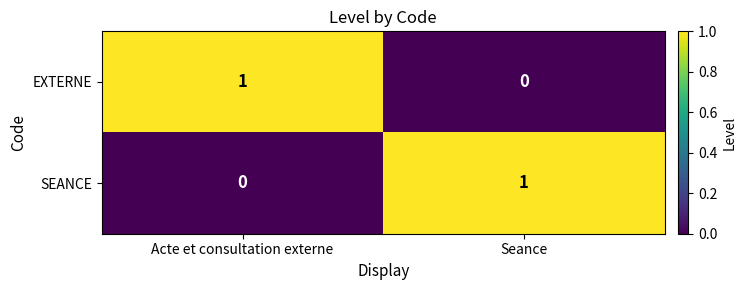

At which label does EXTERNE reach its peak?

Acte et consultation externe